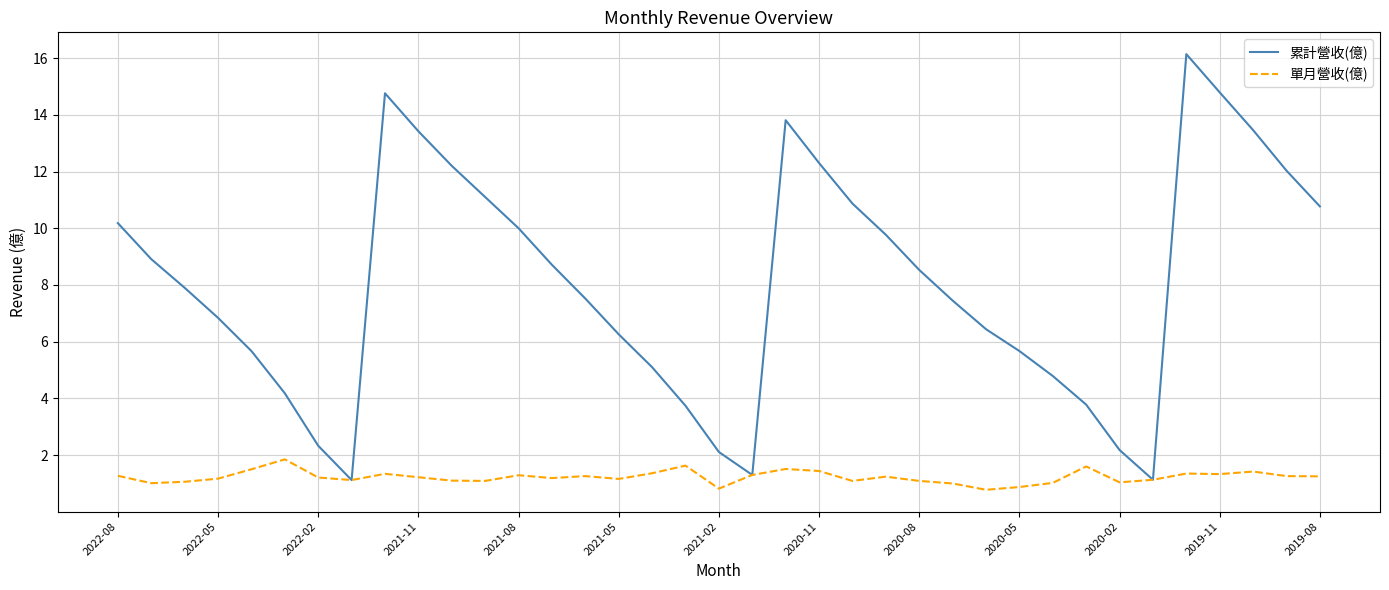

What is the difference between the maximum and minimum values in the 累計營收(億) series?

15.0